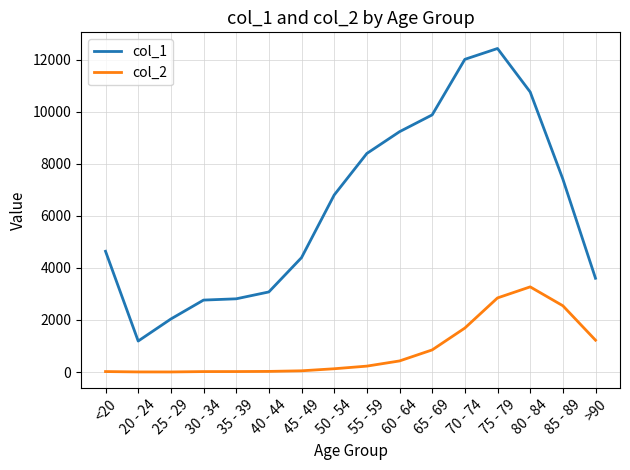

At how many categories does at least one series exceed 5701?

8